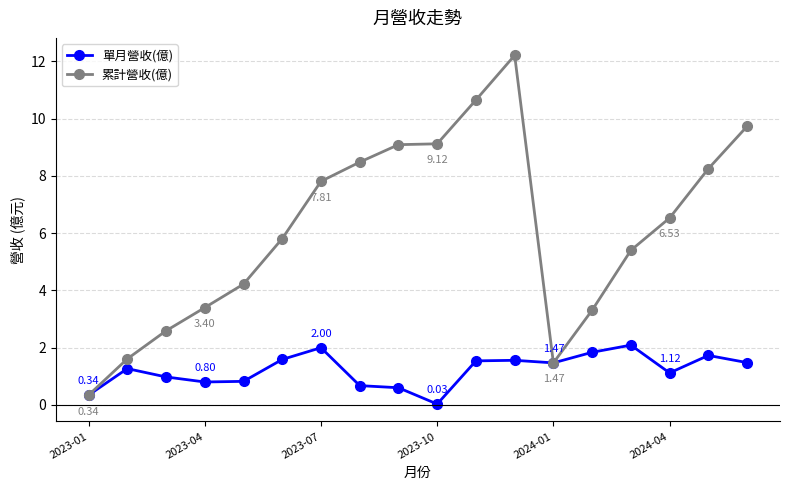

At how many categories does at least one series exceed 5?

11